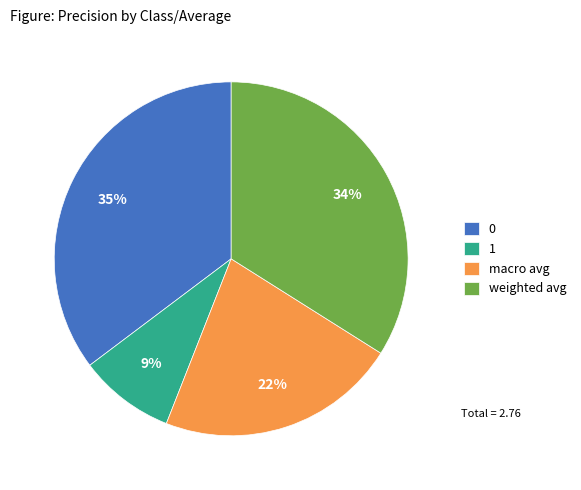

Rank the categories by value from lowest to highest.

1, macro avg, weighted avg, 0